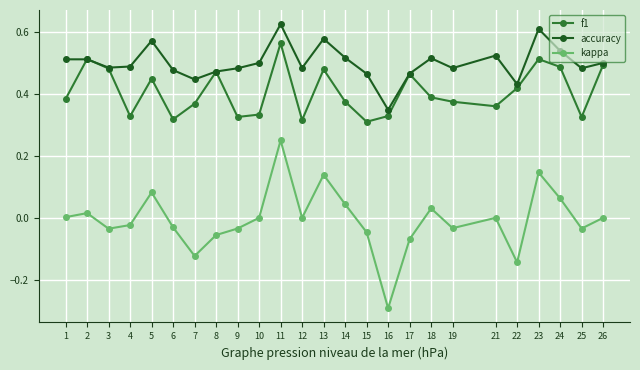

True or false: f1 has a value of 0.7 at 23.

False